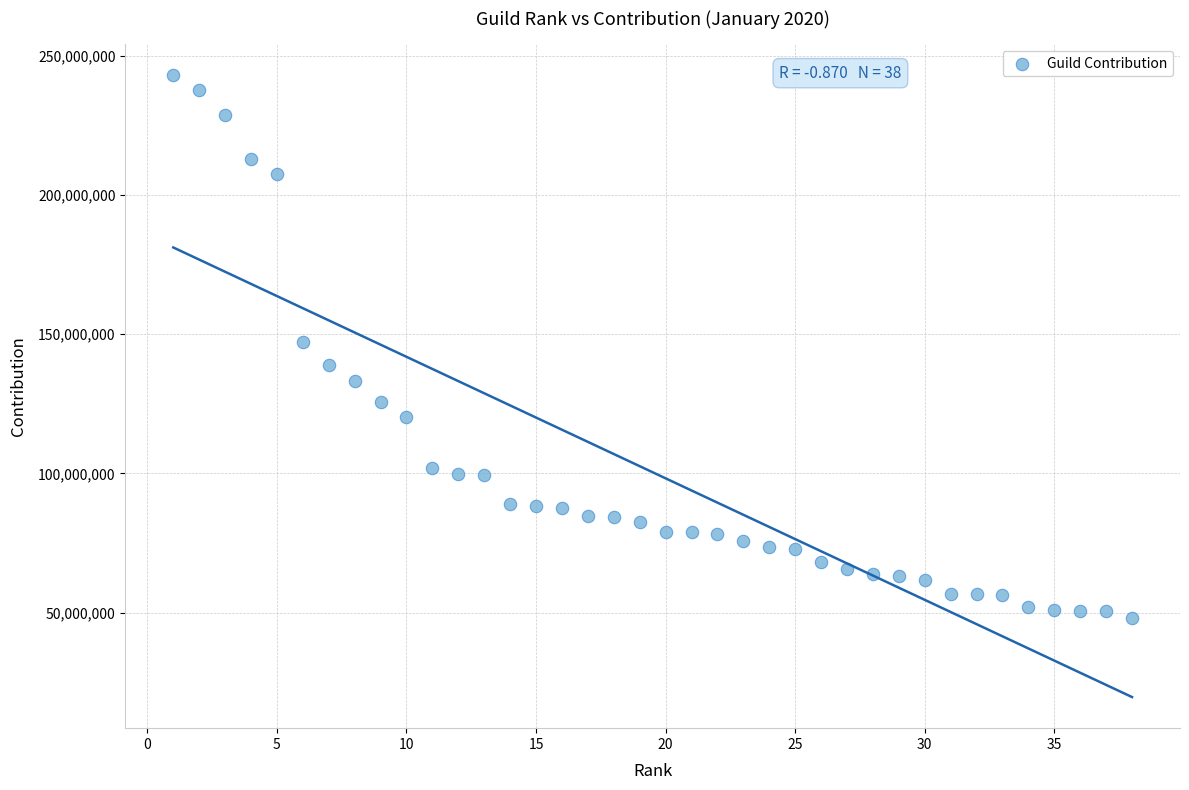

What is the range of X values (max minus min)?

37